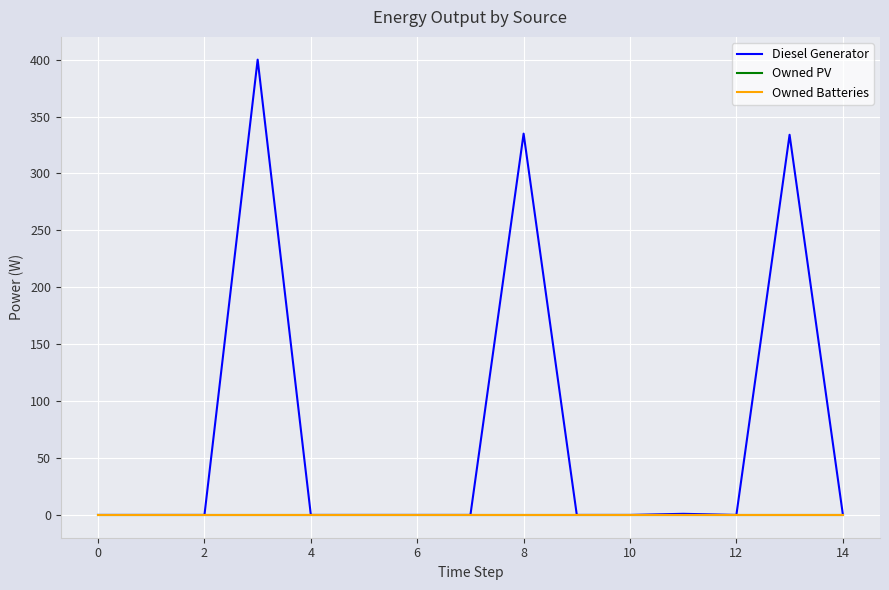

Does the chart display data point markers on the line(s)?

No